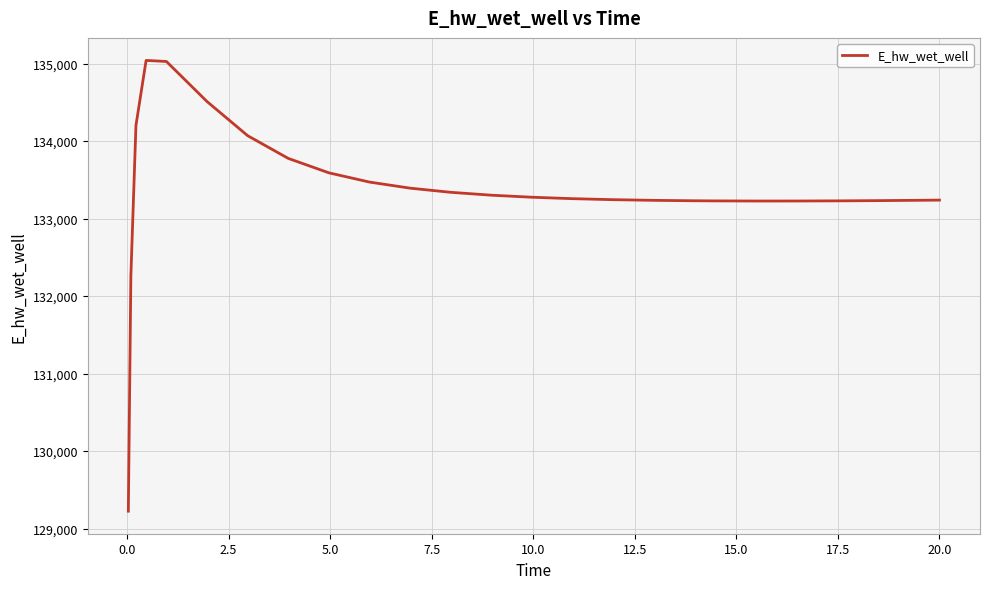

What is the minimum value shown in the chart?

129223.7